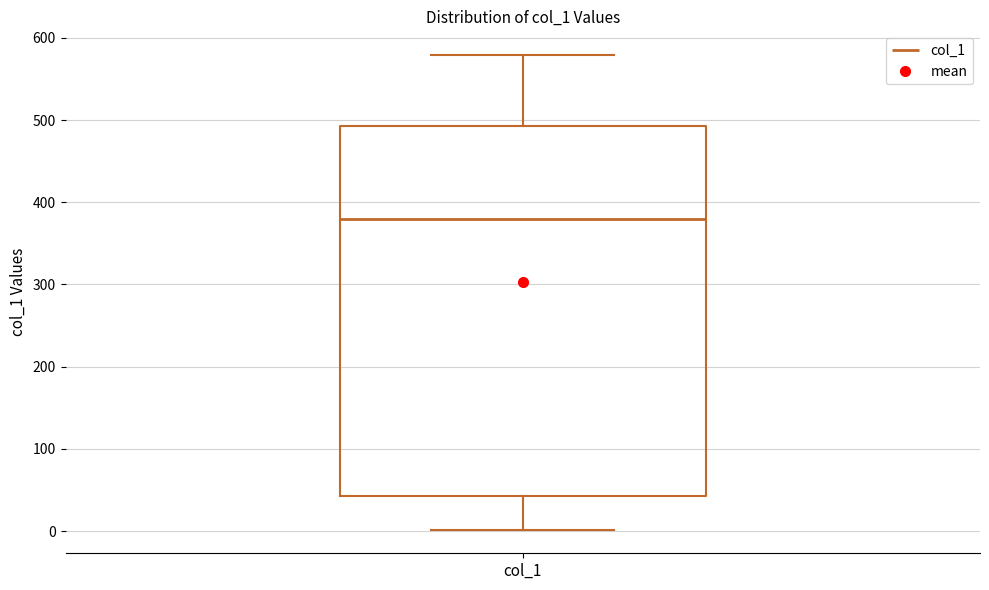

Transcribe this box plot: give where the median line is, the range the box spans, and where the two whiskers end, as read against the y-axis. The values are not printed on the chart, so give them approximately, as read against the axis.

median 380, box 40 to 490, whiskers 0 to 580